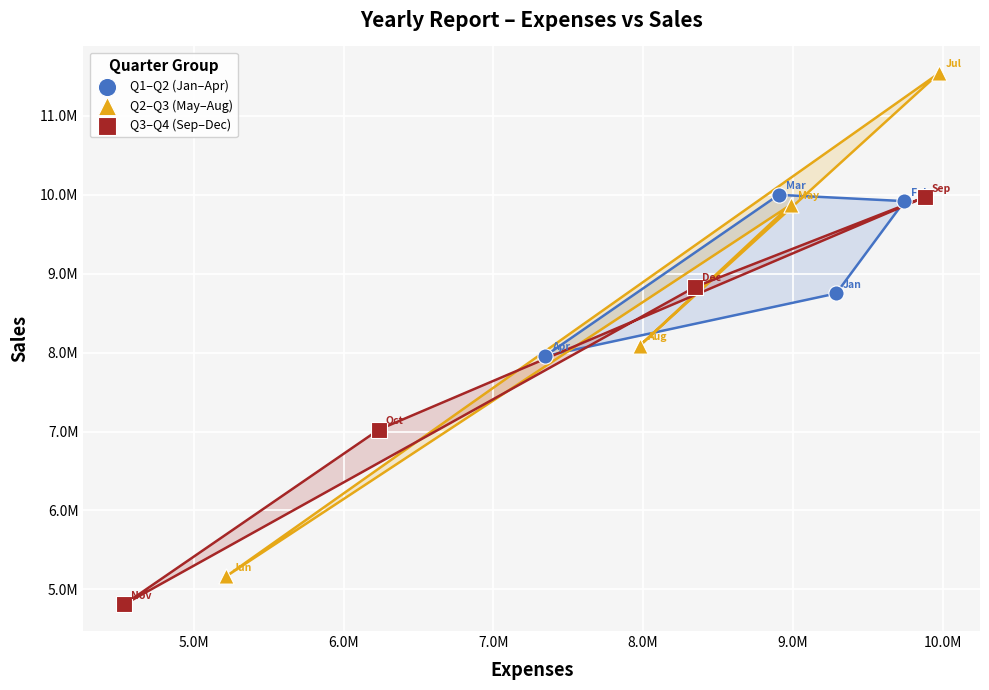

What are all the series names shown in the legend?

Q1–Q2 (Jan–Apr), Q2–Q3 (May–Aug), Q3–Q4 (Sep–Dec)